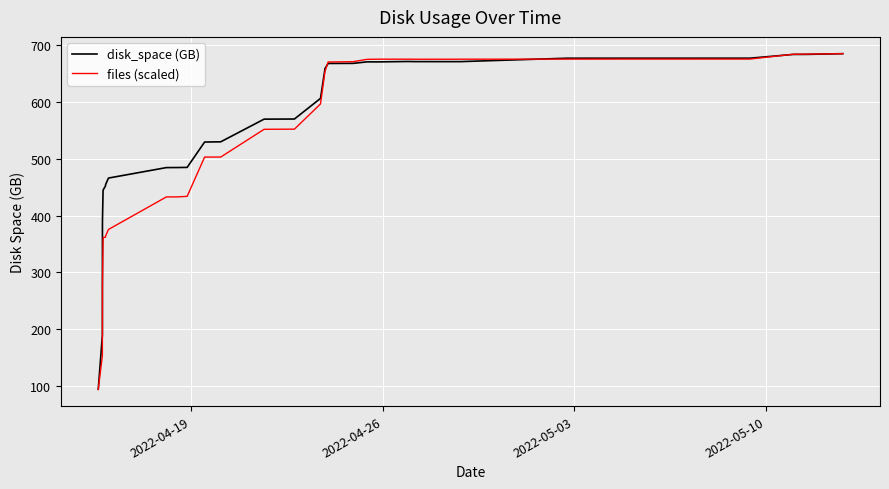

What is the greatest value displayed?

684.1